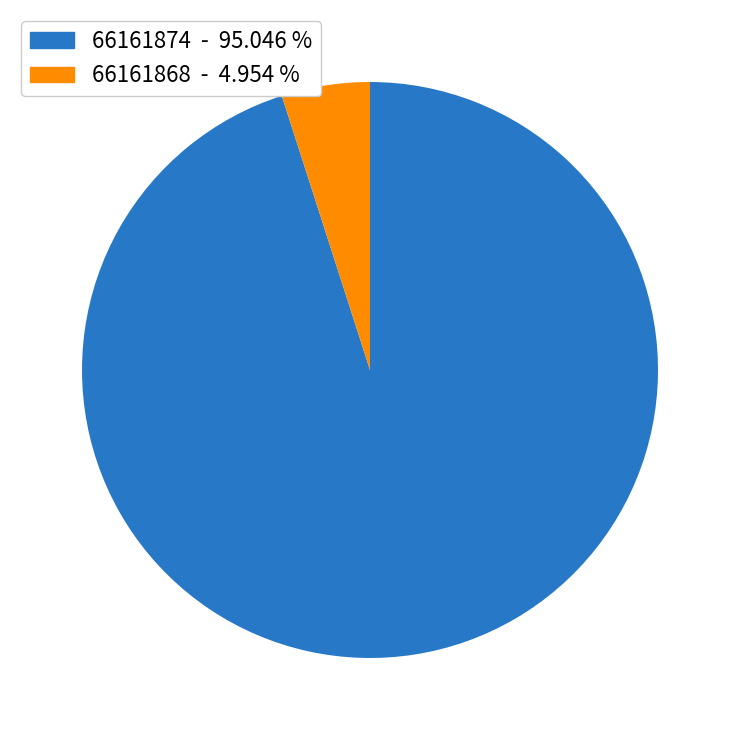

Is it true that 66161874 is 95% of the pie?

True